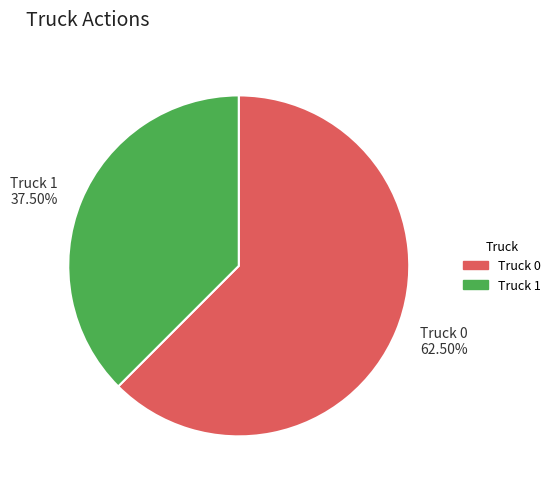

Which slice represents more than half of the pie?

Truck 0